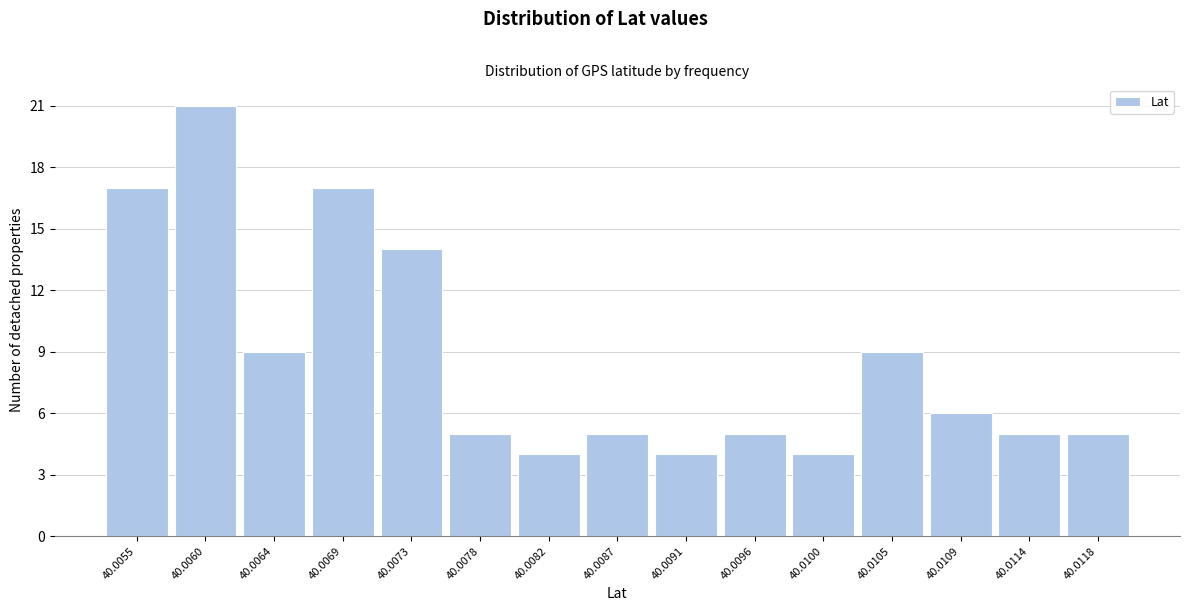

Reading left to right, what are all the values shown in this chart?

40.0055=17	40.0060=21	40.0064=9	40.0069=17	40.0073=14	40.0078=5	40.0082=4	40.0087=5	40.0091=4	40.0096=5	40.0100=4	40.0105=9	40.0109=6	40.0114=5	40.0118=5